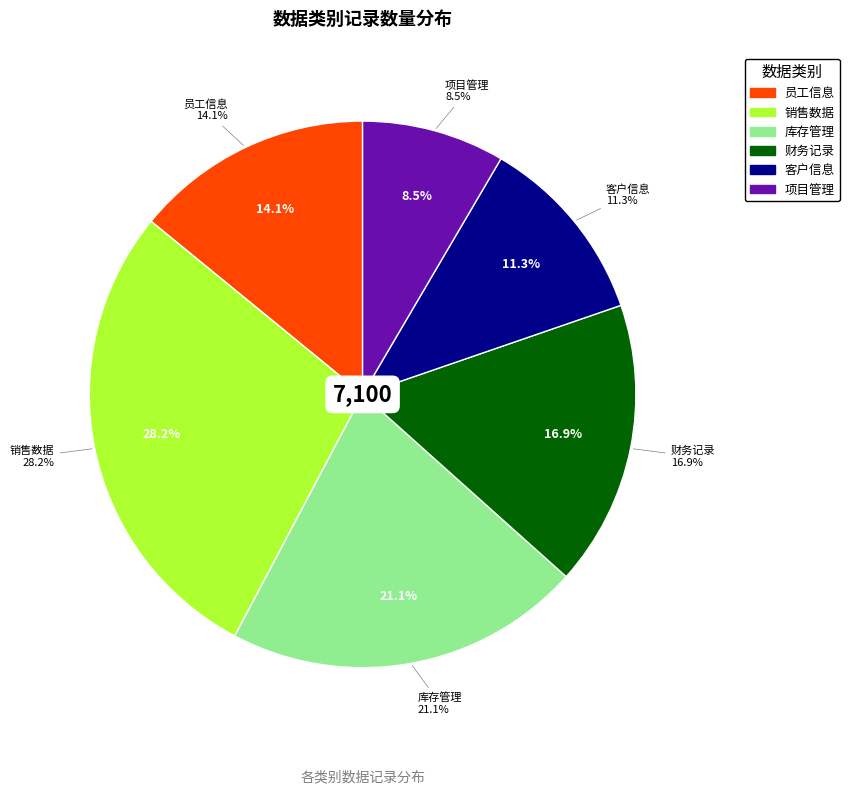

To the nearest percent, what is the difference between the largest and smallest slice percentages?

20%